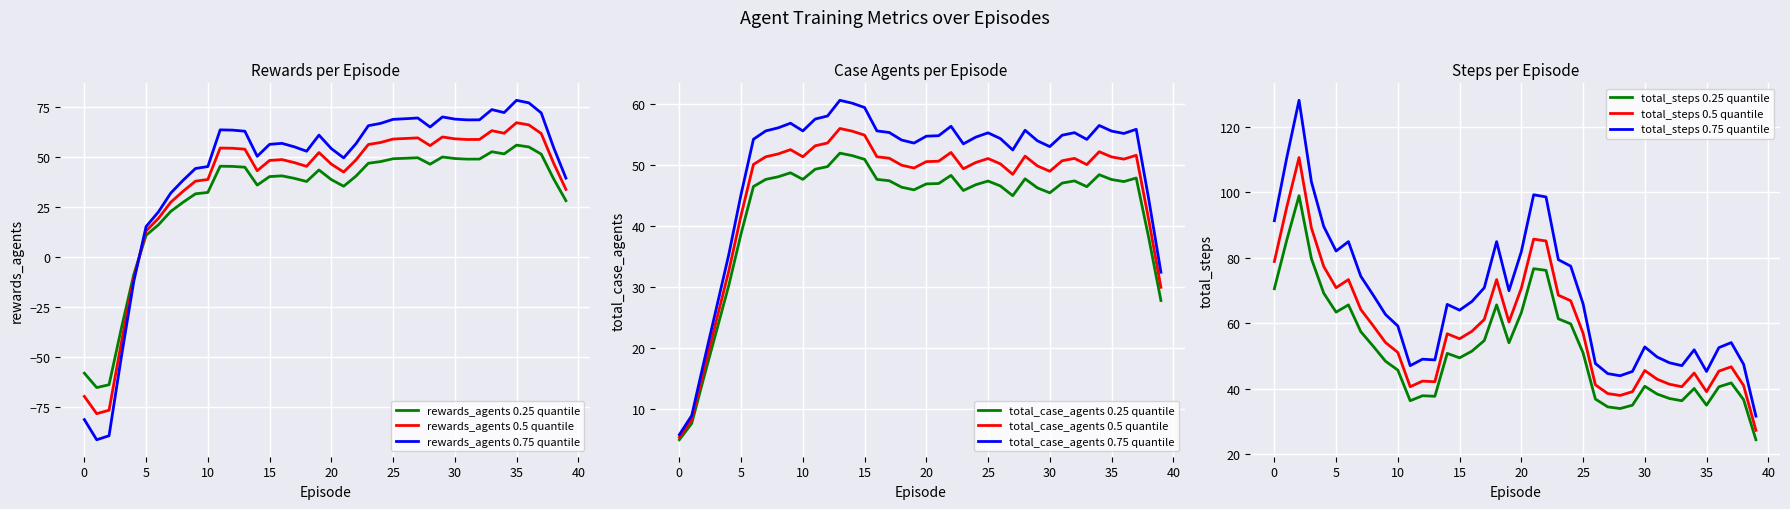

How many lines are shown in the chart?

3